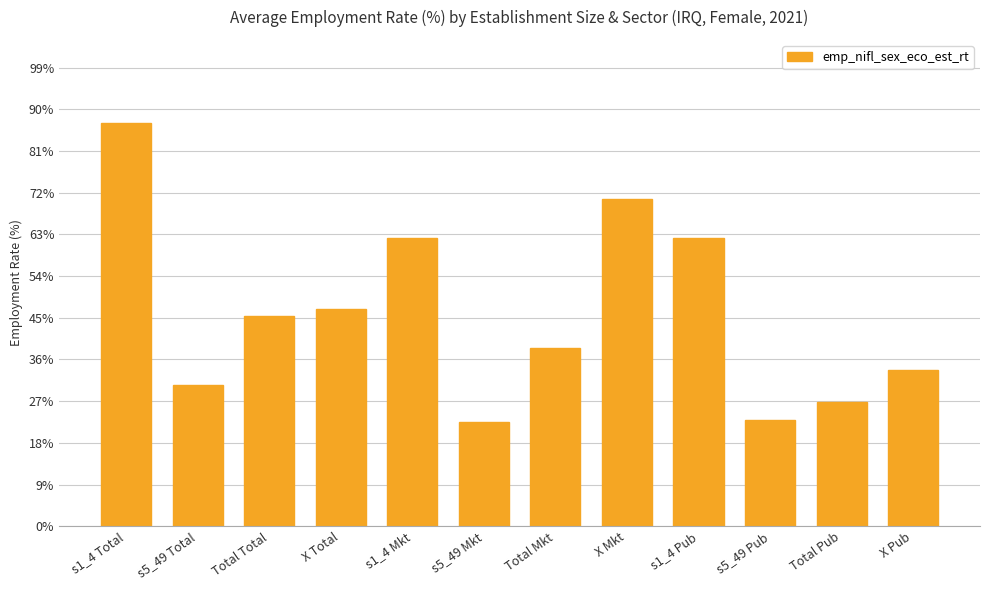

What is the ratio of the value at s5_49 Total to the value at s1_4 Pub?

0.5